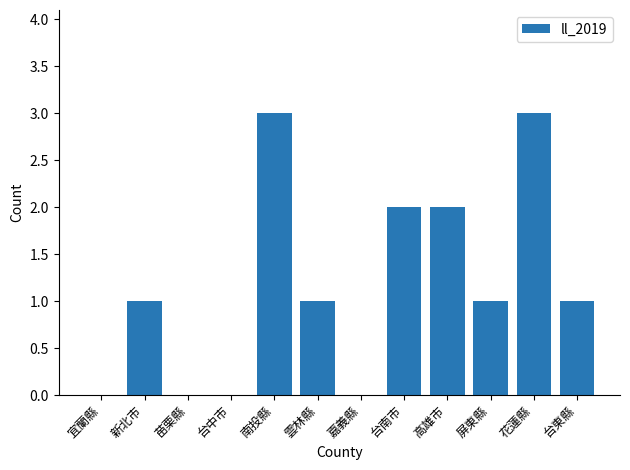

What is the change in value from 苗栗縣 to 台南市?

+2